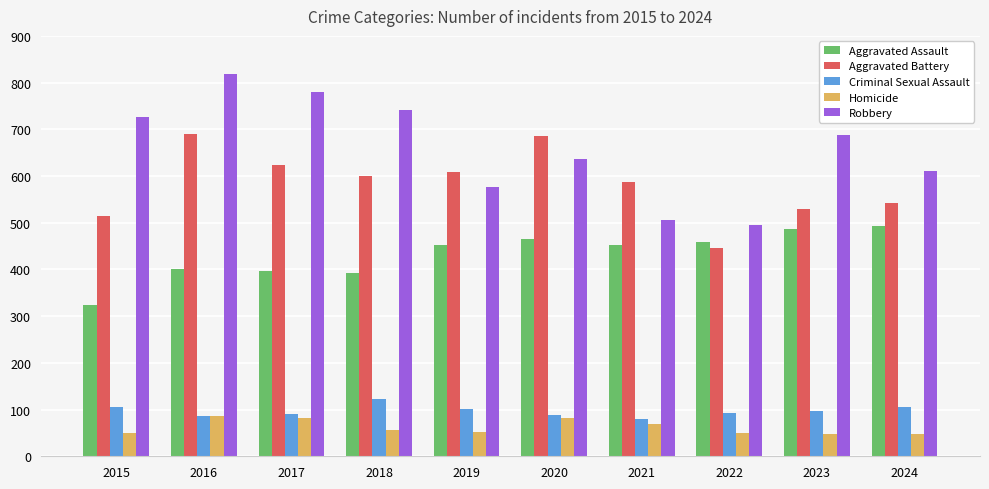

True or false: Homicide has a value of 116 at 2016.

False